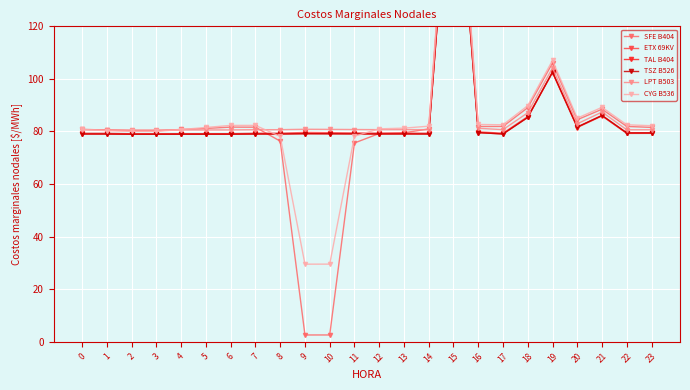

Where is ETX 69KV nearest to the value 140?

19